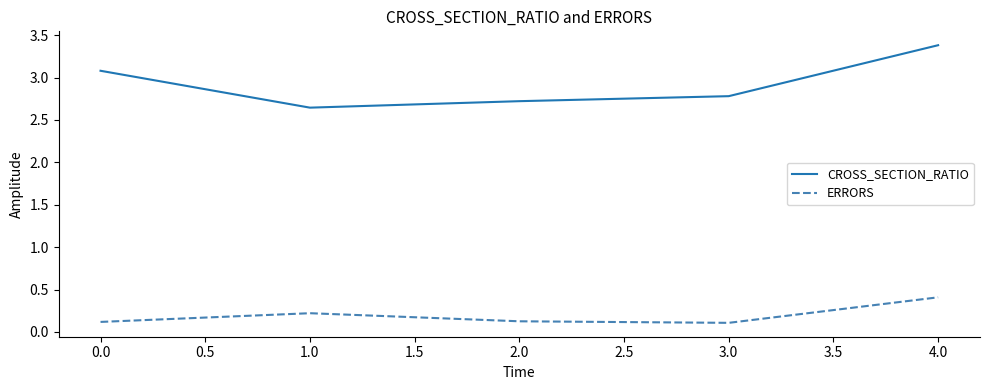

Where is CROSS_SECTION_RATIO nearest to the value 3?

0.0